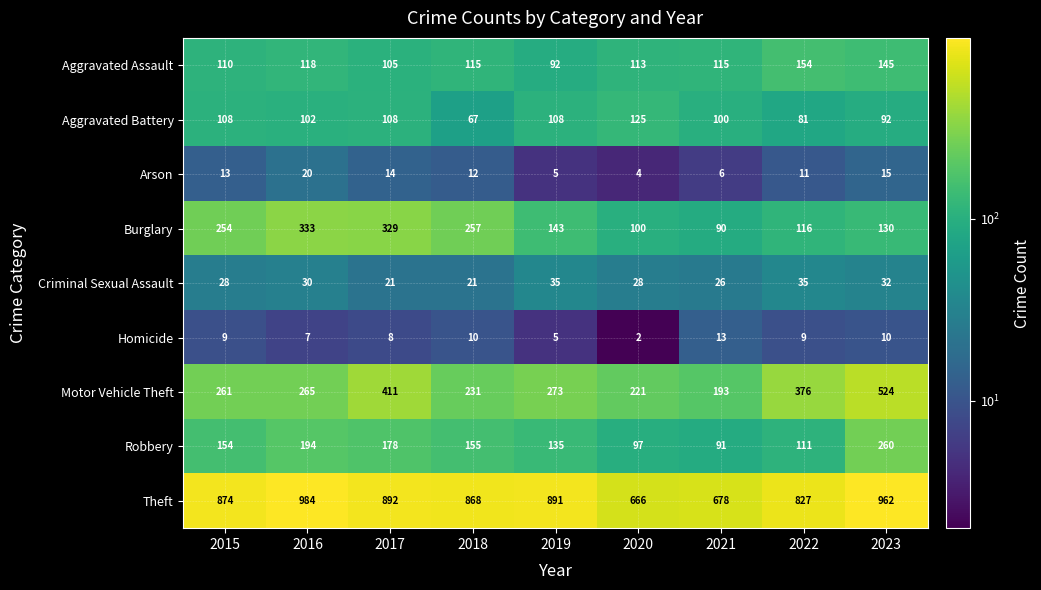

At how many categories does at least one series exceed 668?

8